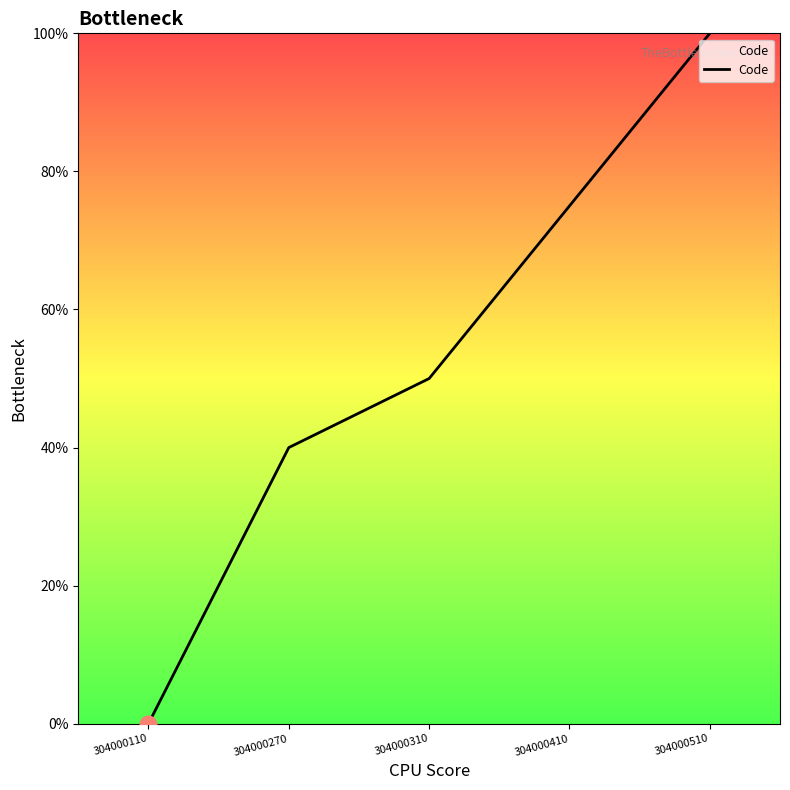

Rank the categories by value from lowest to highest.

304000110, 304000270, 304000310, 304000410, 304000510